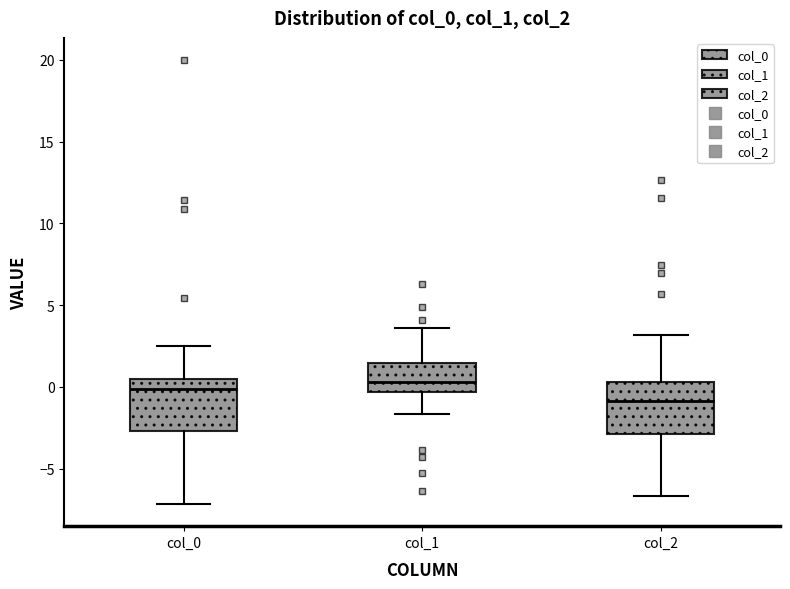

Reading left to right, read every box against the y-axis: the position of its median line, the range the box covers, and the ends of its whiskers. The values are not printed on the chart, so give them approximately, as read against the axis.

col_0: median 0.0, box -2.5 to 0.5, whiskers -7.0 to 2.5
col_1: median 0.5, box -0.5 to 1.5, whiskers -1.5 to 3.5
col_2: median -1.0, box -3.0 to 0.5, whiskers -6.5 to 3.0